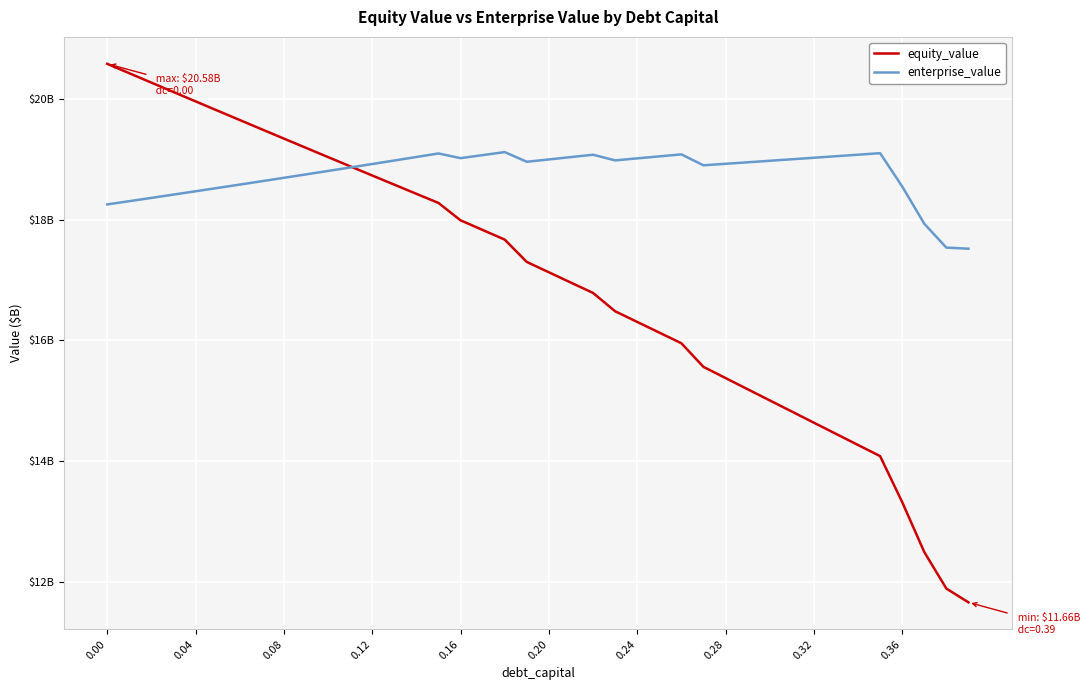

List the series in order of their overall mean, lowest first.

equity_value, enterprise_value